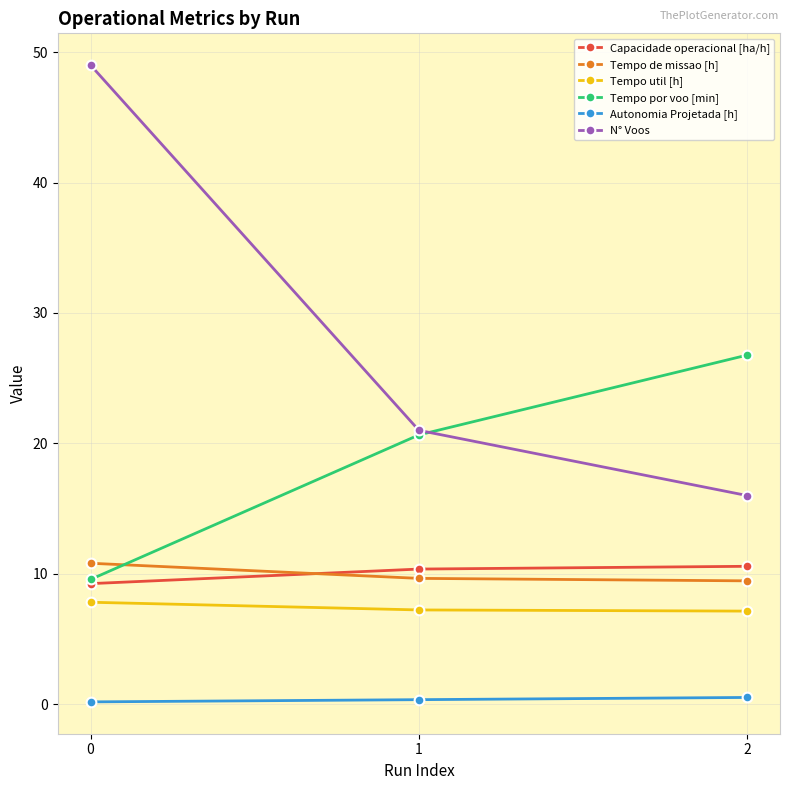

What is the minimum value shown in the chart?

0.2